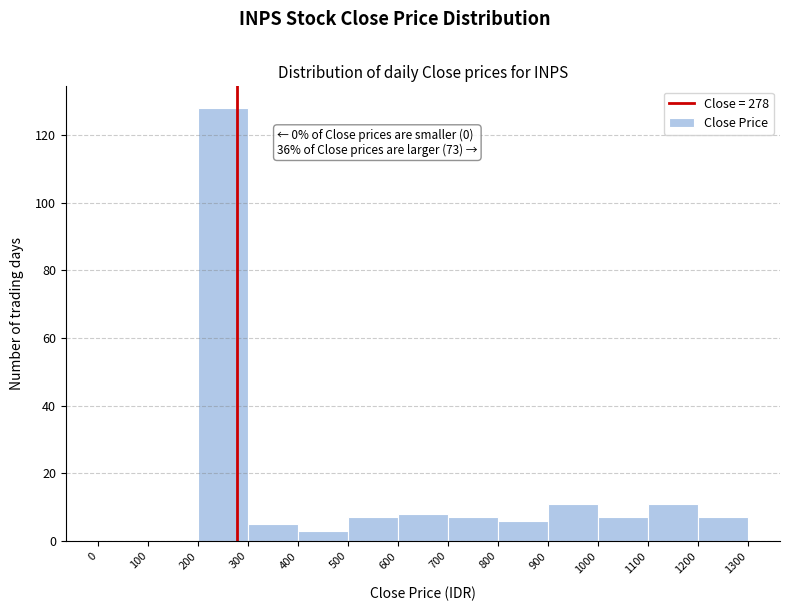

Over which range of the x-axis is the bar tallest?

200 to 300